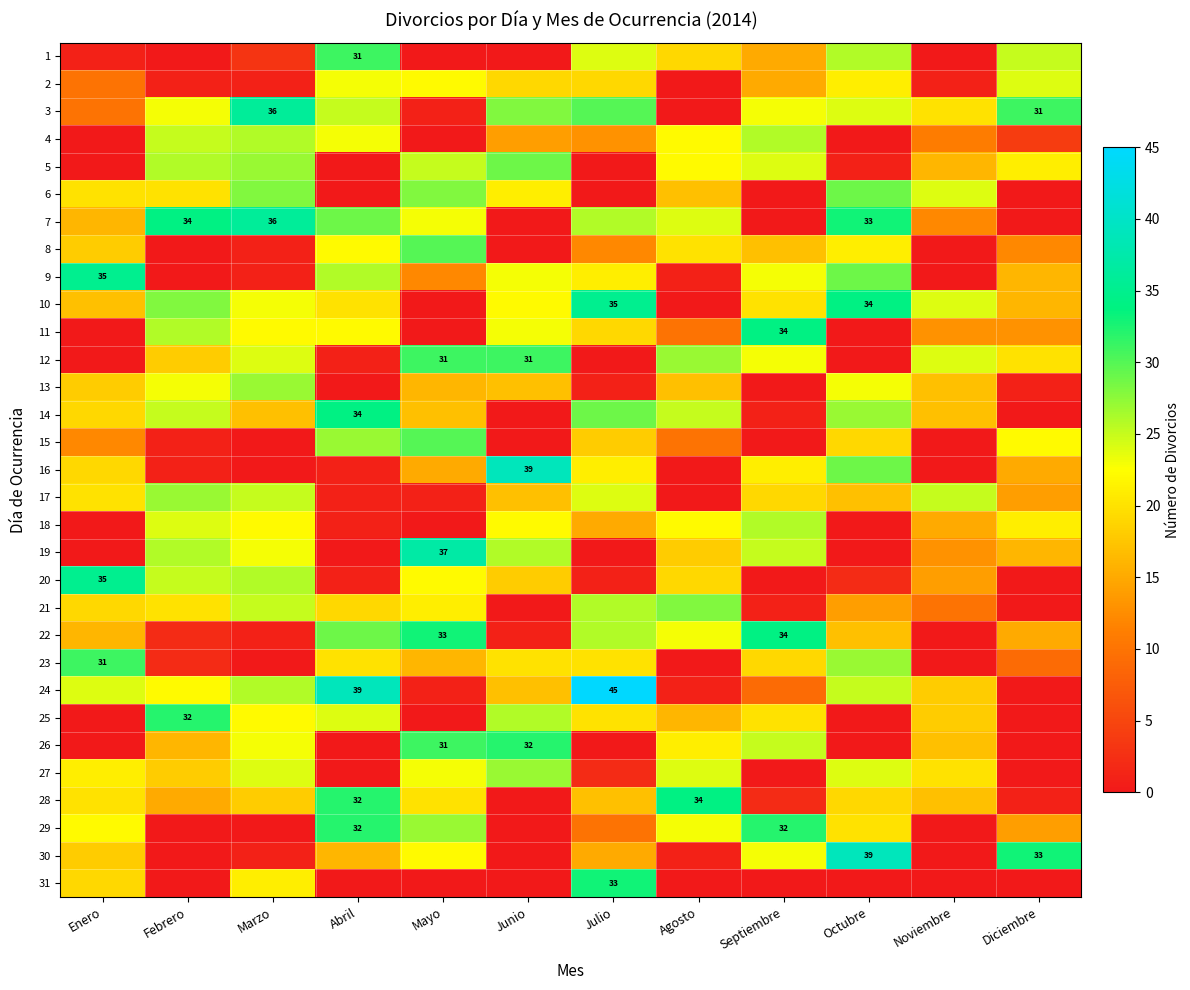

True or false: 10 has a value of 61 at Julio.

False